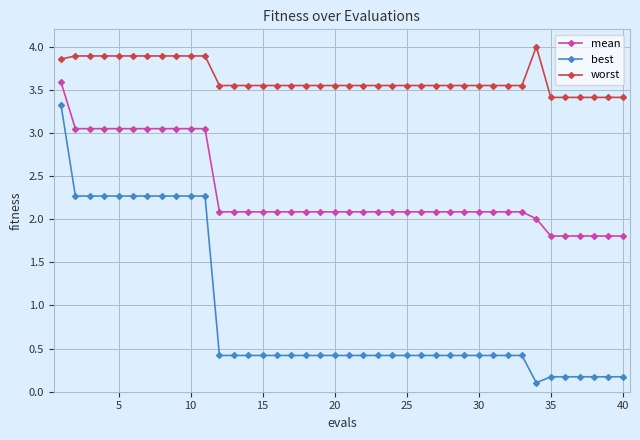

Which series has the largest total across all categories?

worst